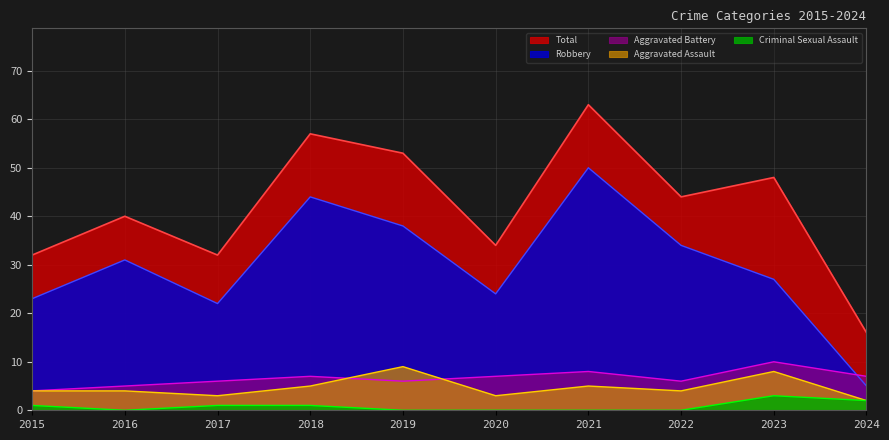

How many categories are shown in the chart?

10